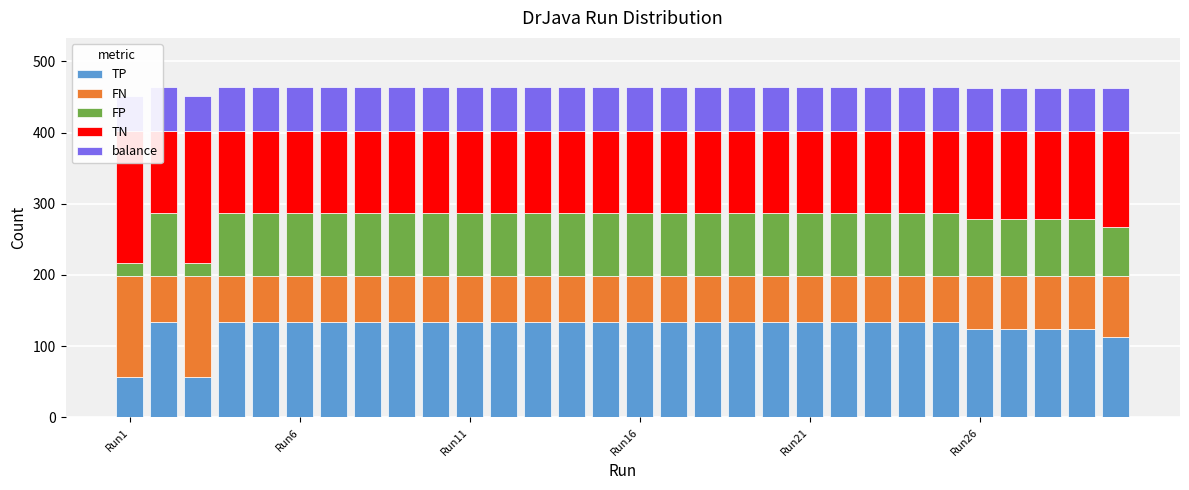

Is the value of FN at Run26 greater than the value of balance at 13?

Yes